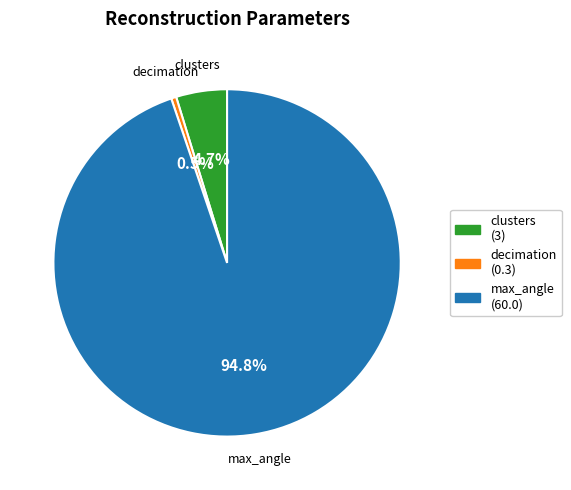

Count the number of slices in the pie.

3